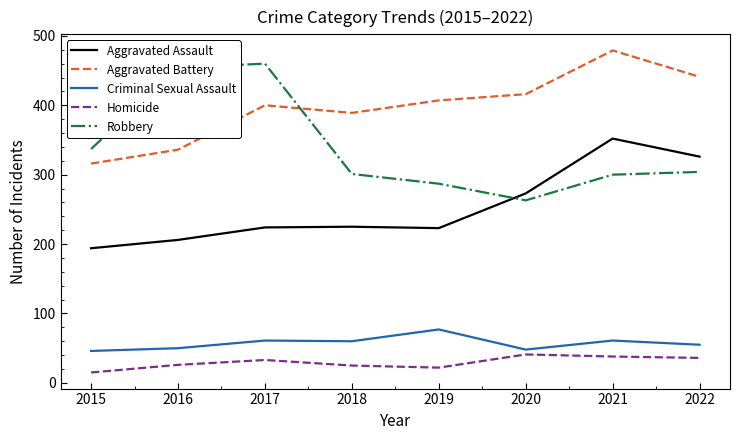

At which label is Robbery closest to 361?

2015